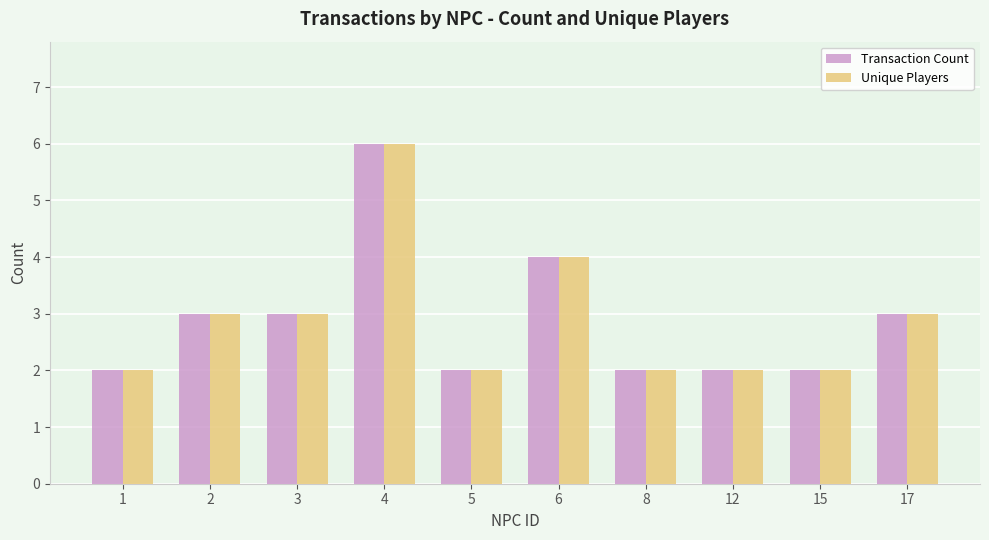

Reading right to left, transcribe all the data shown in this chart.

Transaction Count: 17=3	15=2	12=2	8=2	6=4	5=2	4=6	3=3	2=3	1=2
Unique Players: 17=3	15=2	12=2	8=2	6=4	5=2	4=6	3=3	2=3	1=2